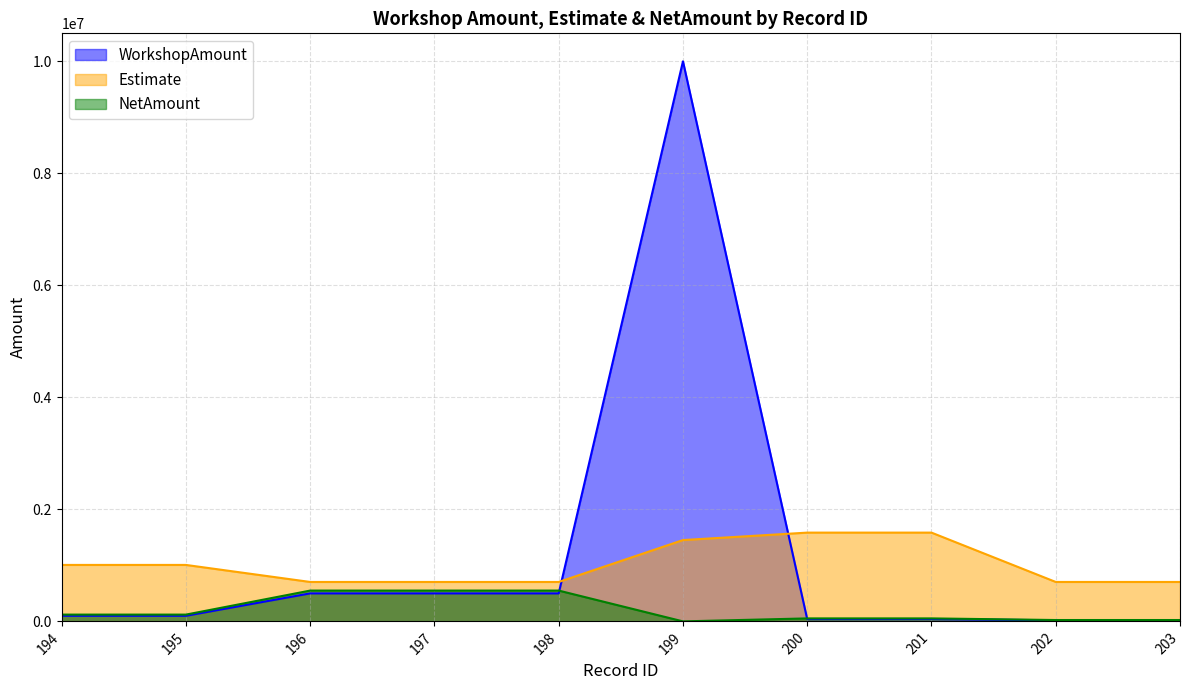

Where do Estimate and WorkshopAmount first cross each other?

198 and 199